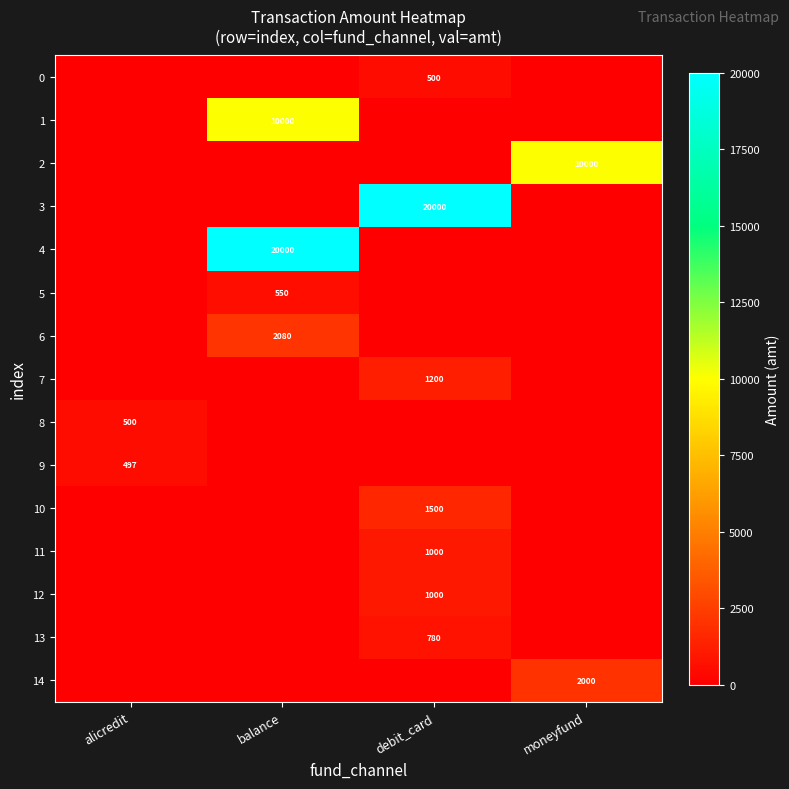

Which series changed the most between balance and debit_card?

3